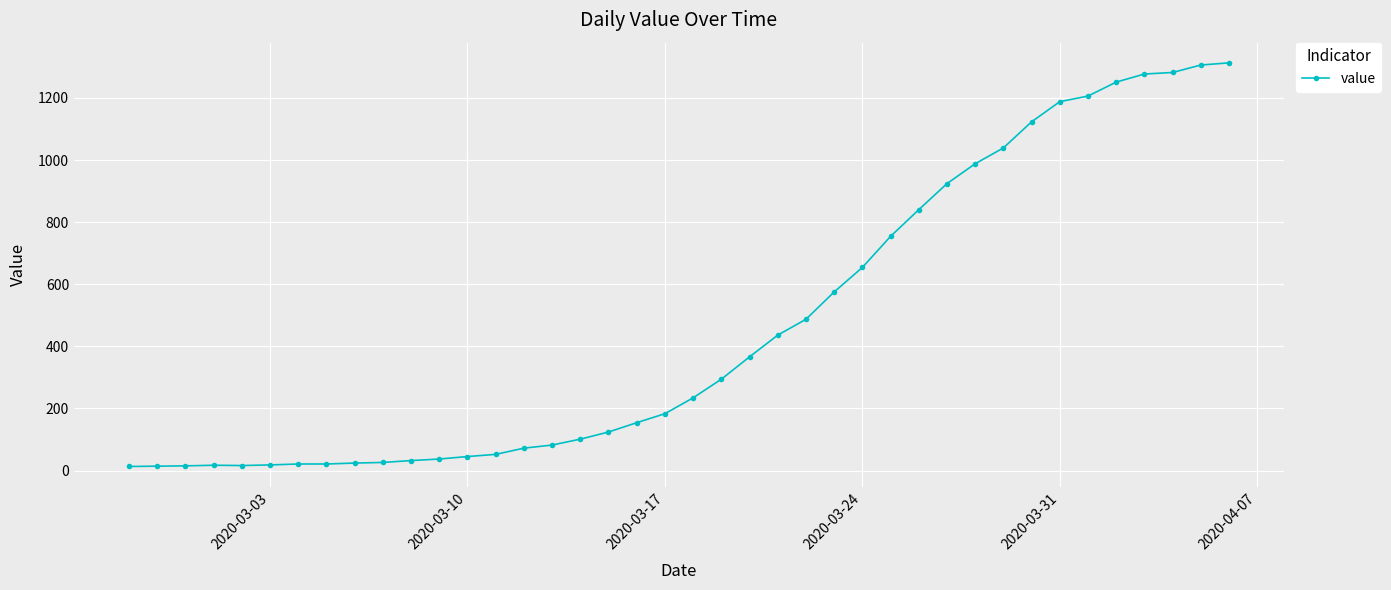

What is the maximum value shown in the chart?

1313